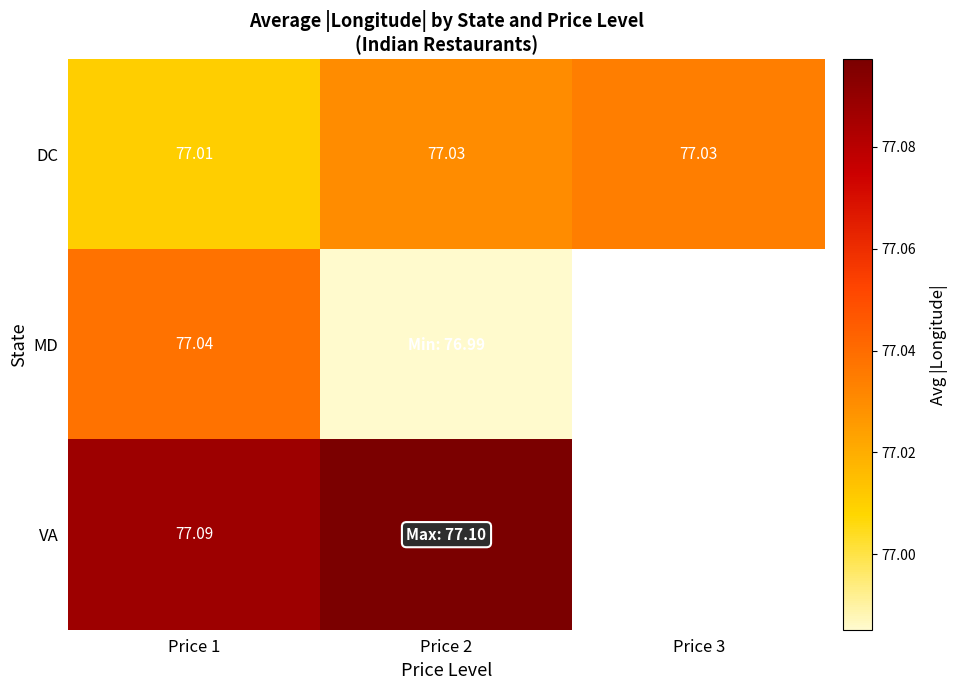

Is it true that VA equals 77.1 at Price 1?

True